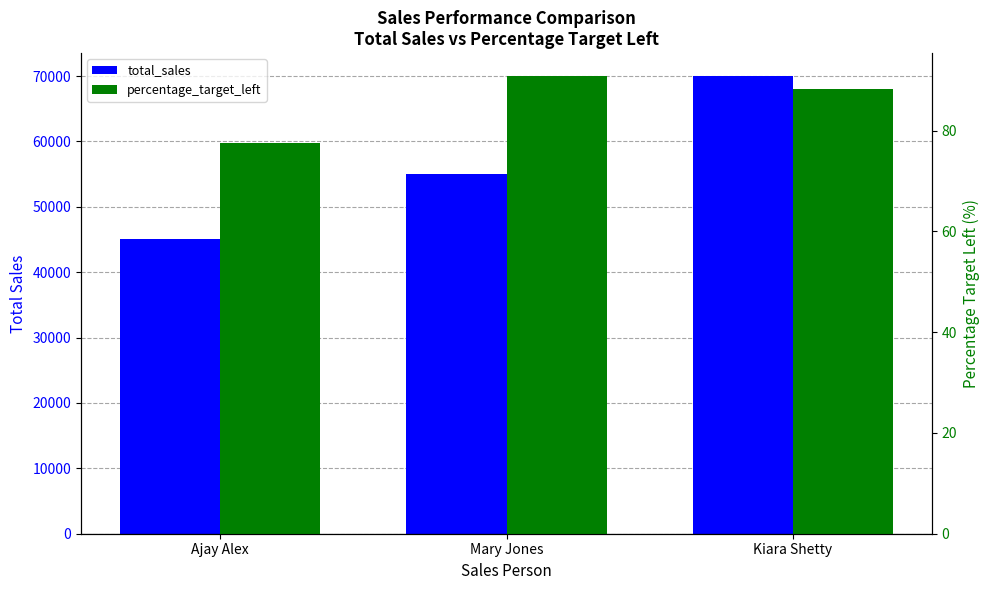

What is the difference between the second highest and minimum values in the percentage_target_left series?

10.8